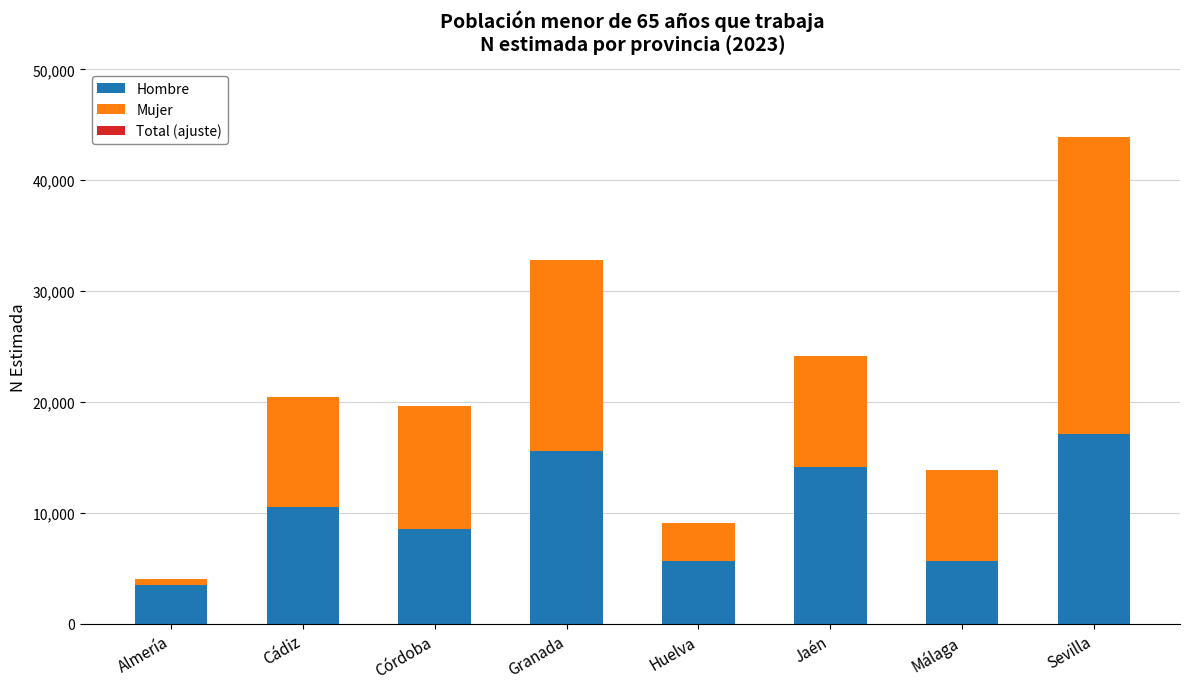

At which category is the sum across all series the highest?

Sevilla